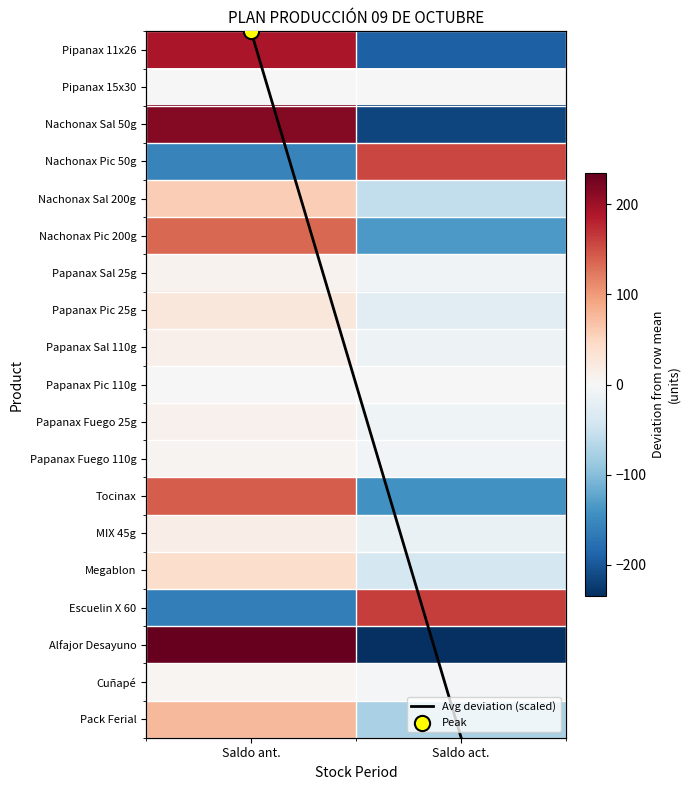

How many values in Tocinax are above zero?

1